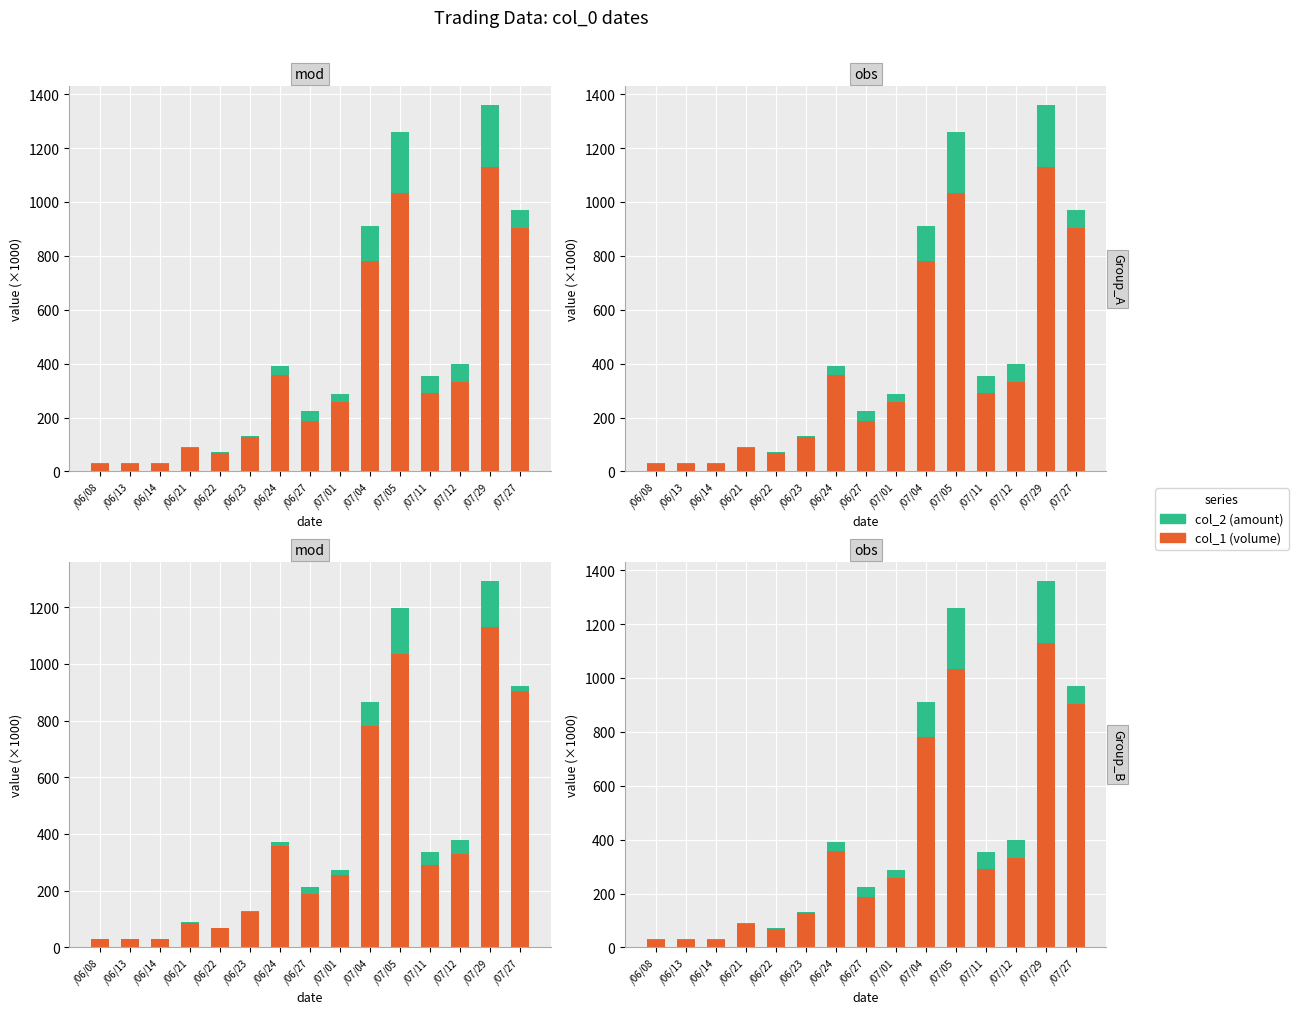

How many groups of bars are there?

15